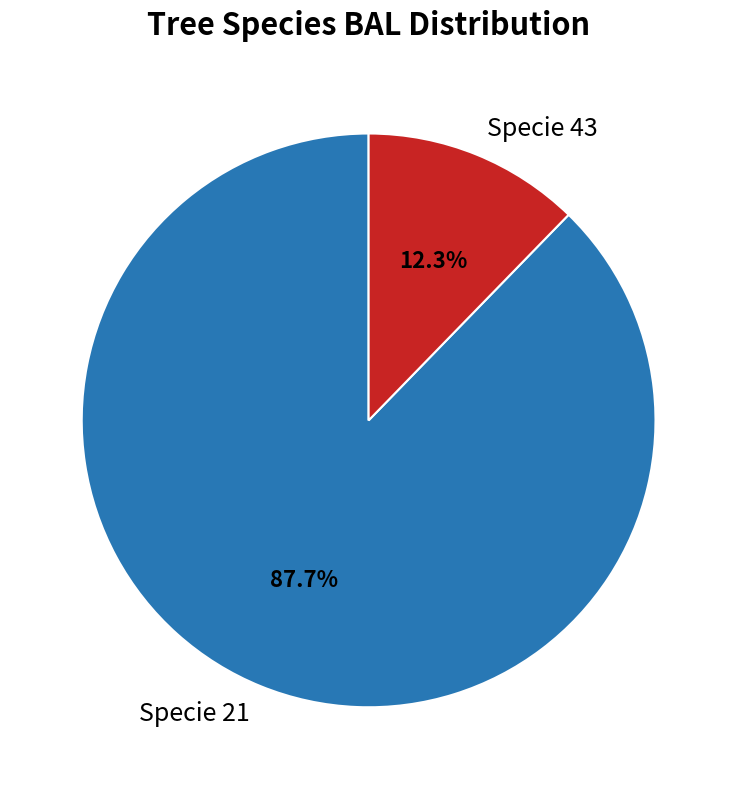

Which slice represents more than half of the pie?

Specie 21